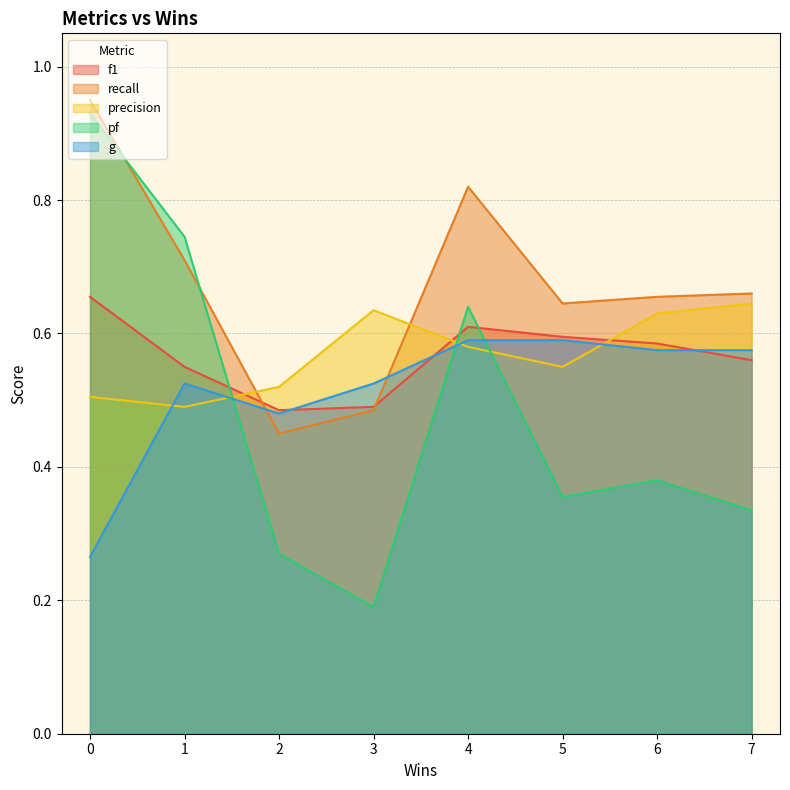

What is the maximum value shown in the chart?

0.9